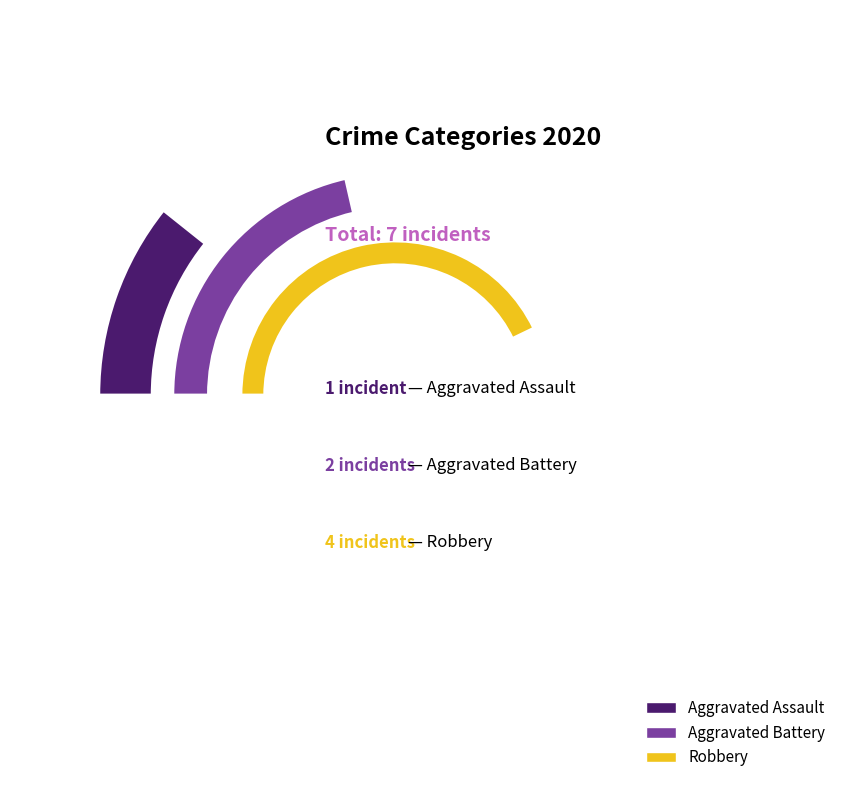

What percentage do Aggravated Battery and Aggravated Assault together represent?

42.9%